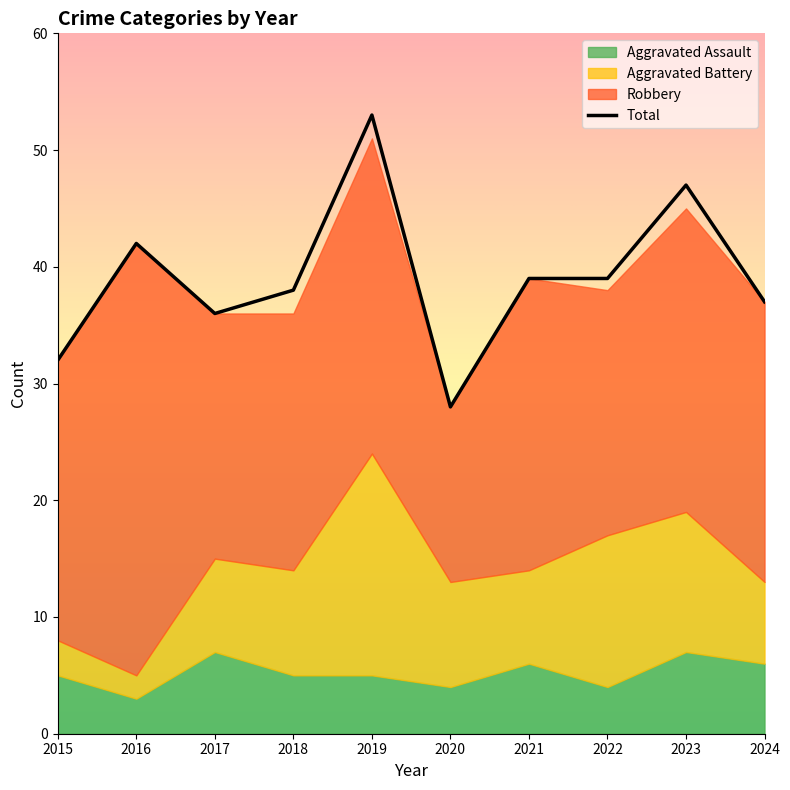

What is the value of the Robbery point at the 6th from the left?

15